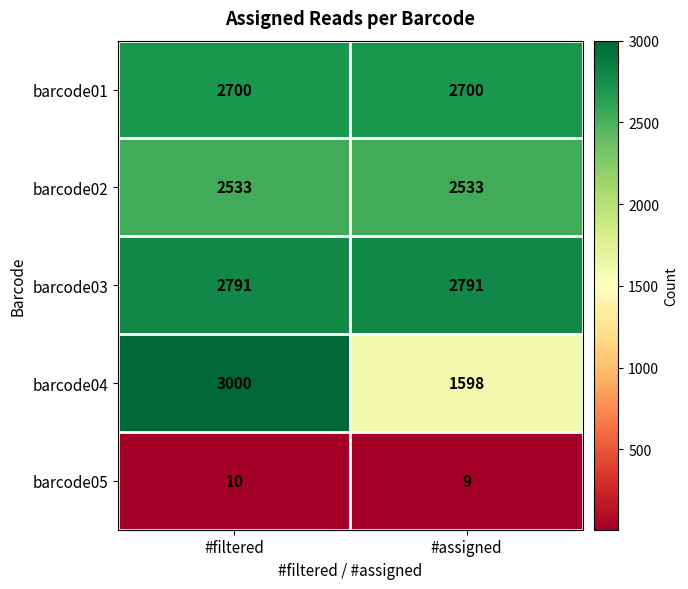

The barcode04 series shows 2107 at #assigned. True or false?

False